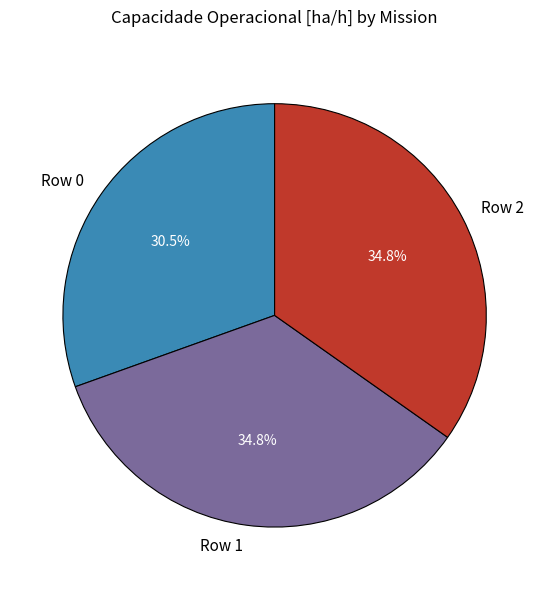

Which slice is the smallest?

Row 0